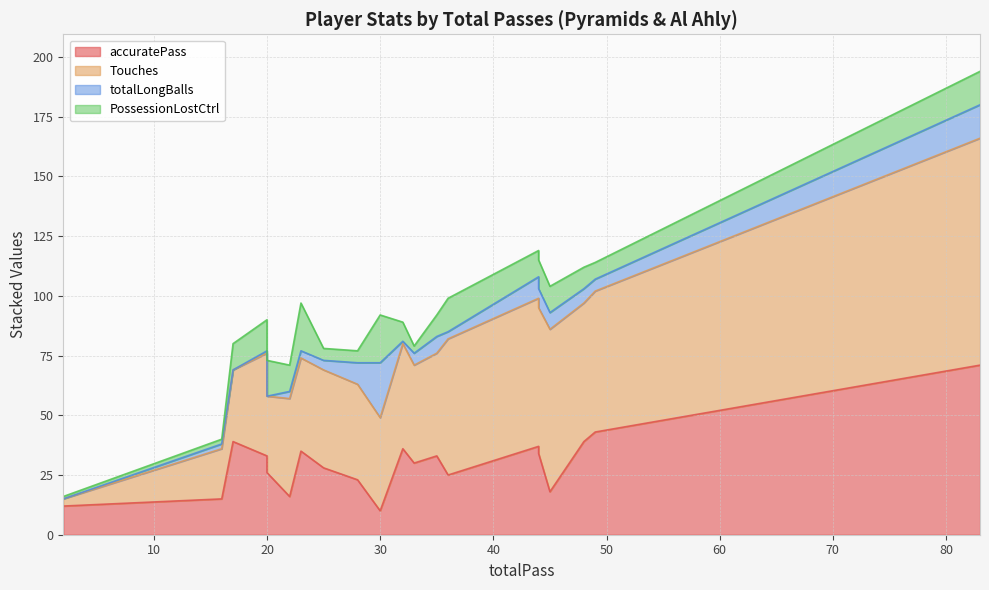

At which label is PossessionLostCtrl closest to 10?

22